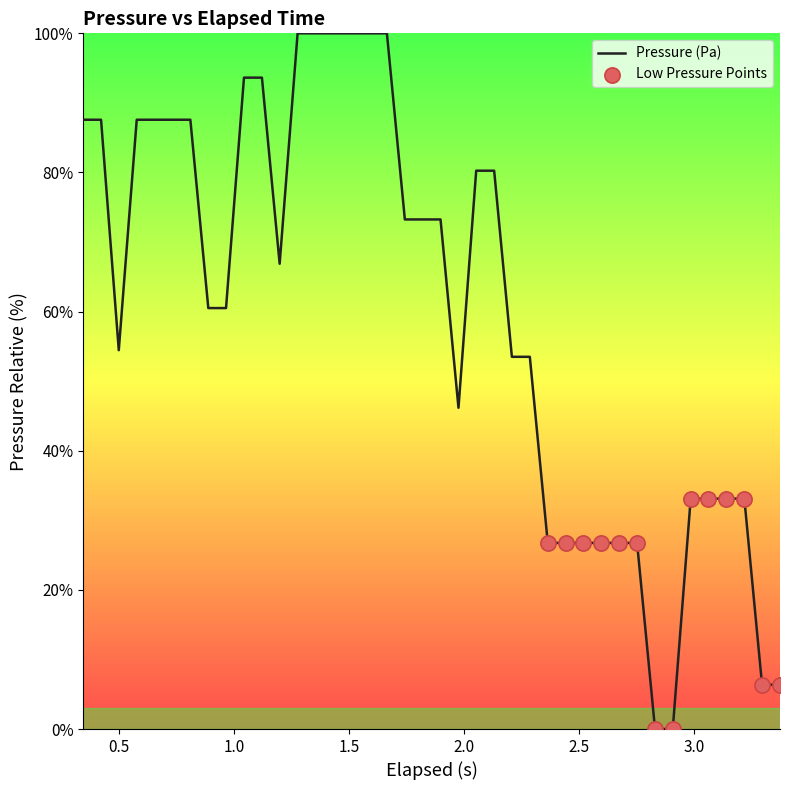

What is the difference between the maximum and minimum values?

100.0